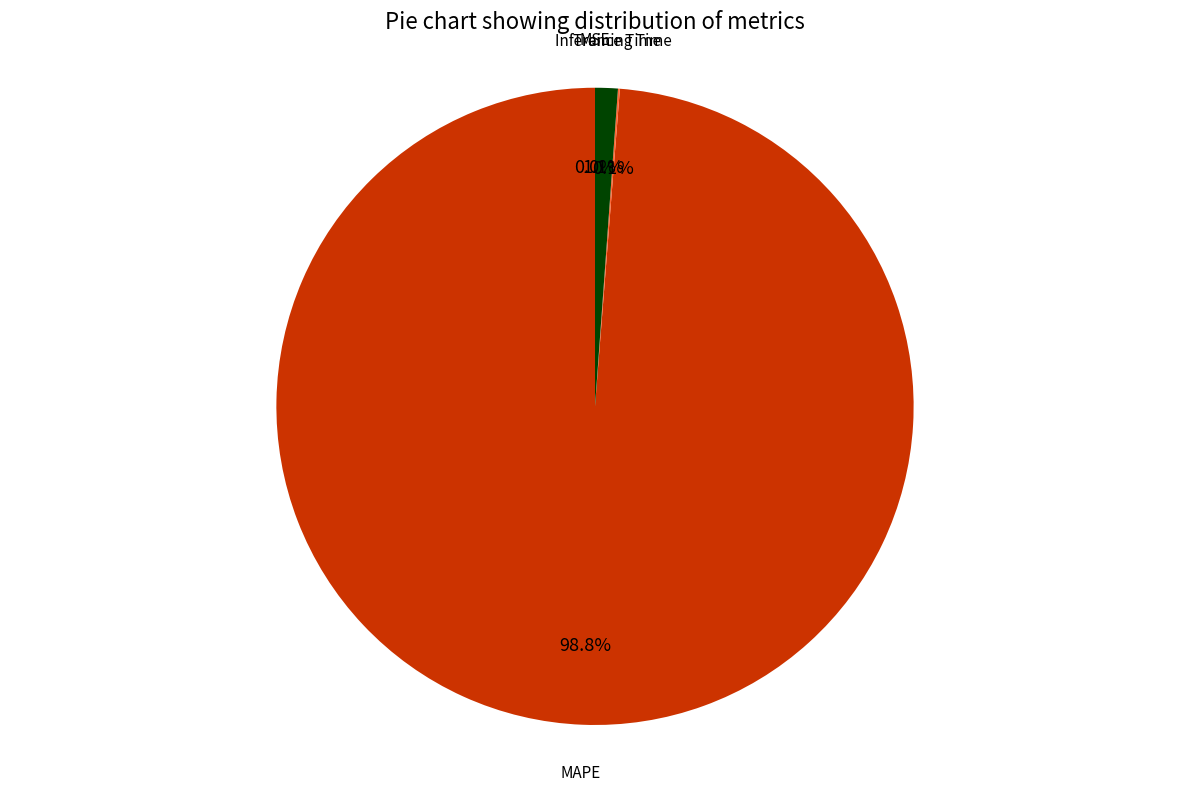

True or false: Inference Time accounts for 11% of the total.

False